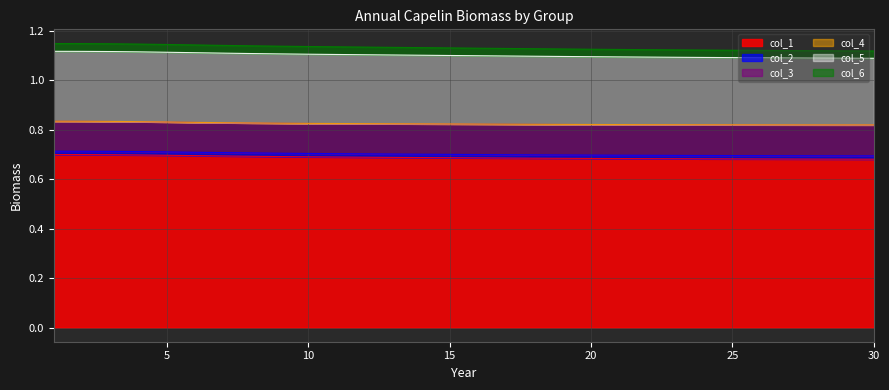

At which label does col_4 reach its minimum?

30